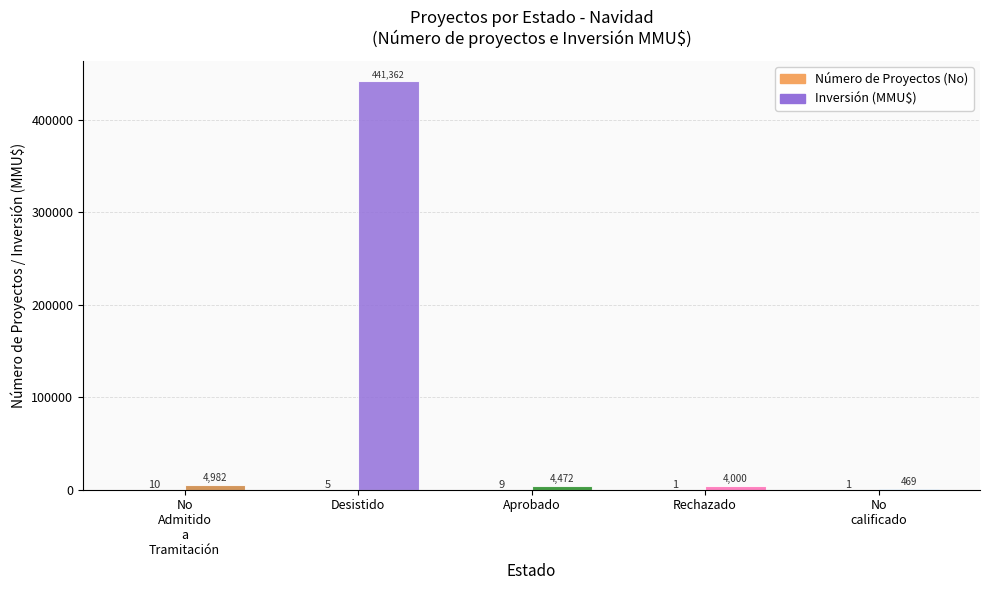

What is the sum of the Inversión (MMU$) values at Rechazado and Desistido?

445362